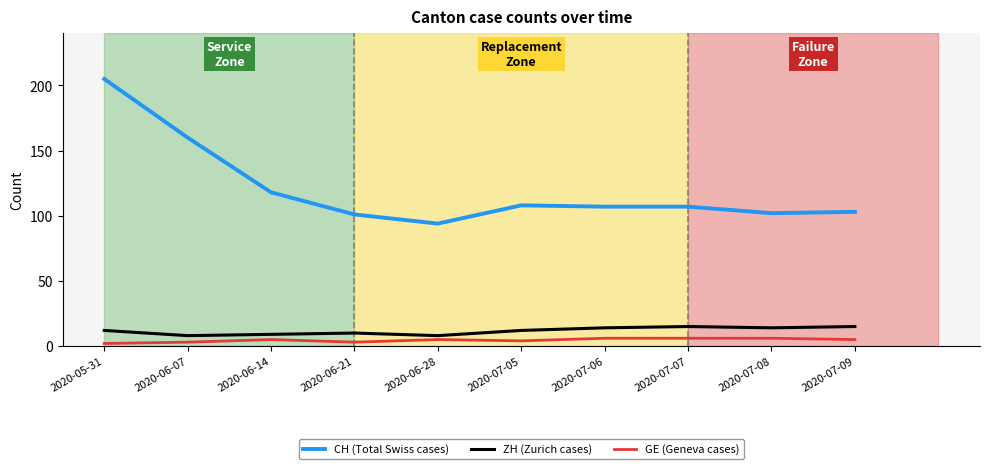

Which category has the lowest value in the CH (Total Swiss cases) series?

2020-06-28